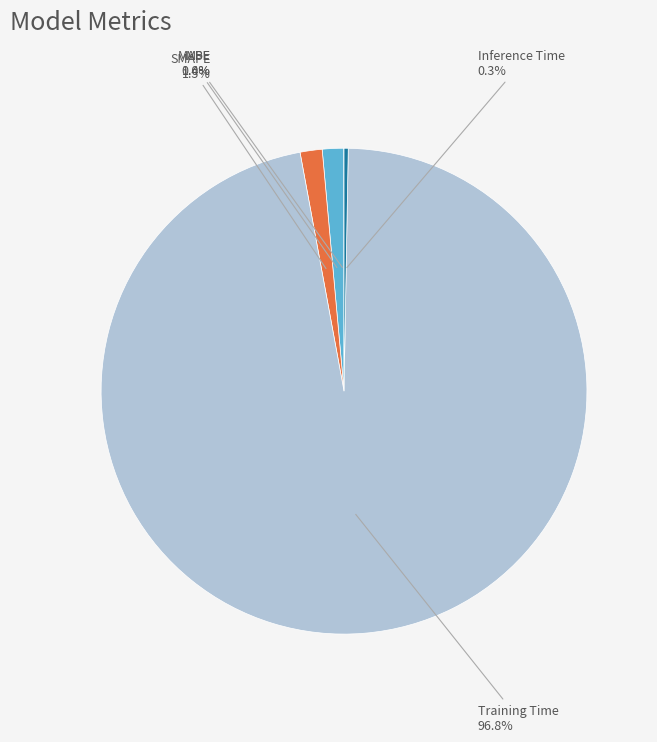

Between MAPE and Training Time, which is larger?

Training Time